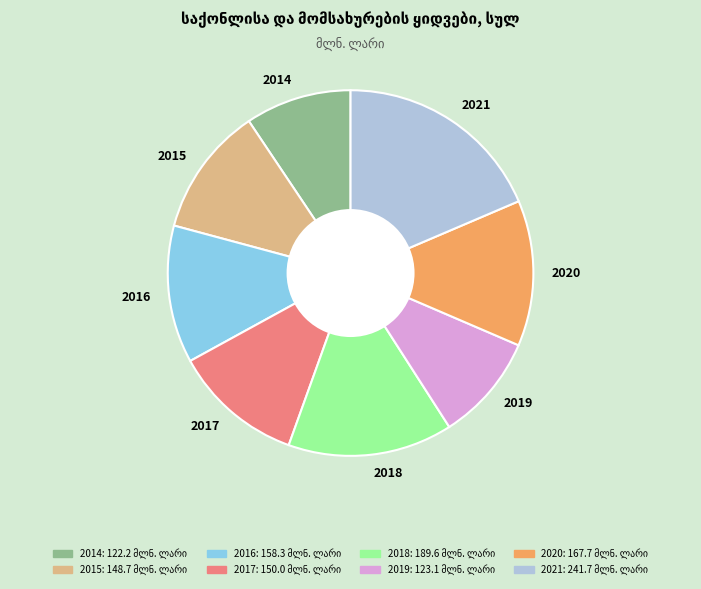

True or false: 2015 accounts for 25% of the total.

False